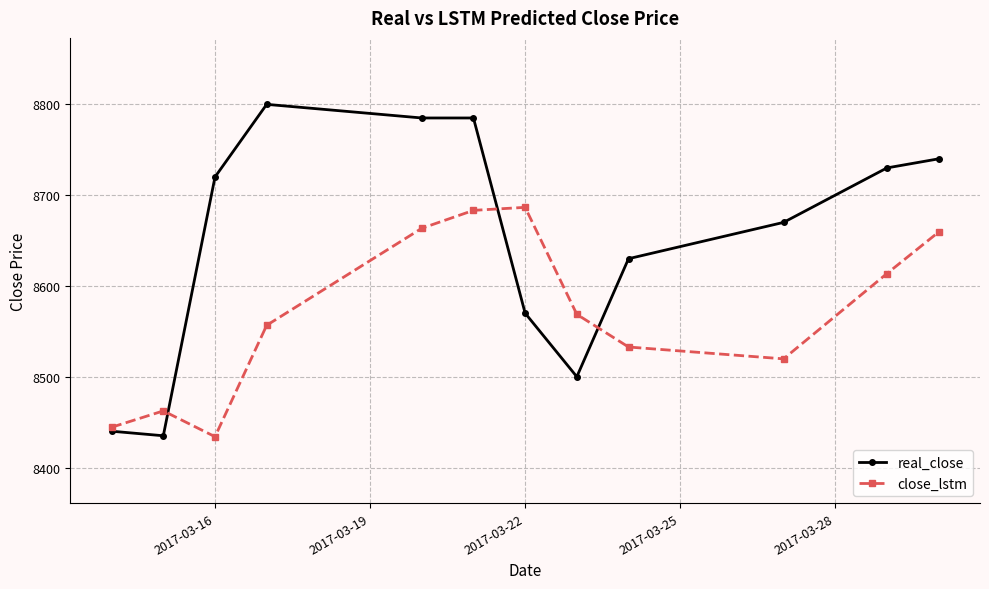

Which series has the largest range (max minus min)?

real_close